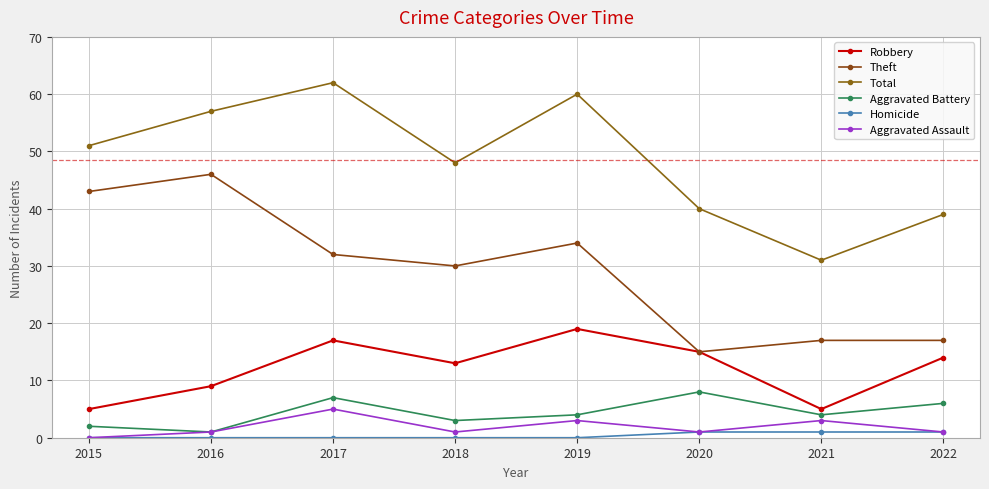

Rank the series by their maximum value, from lowest to highest.

Homicide, Aggravated Assault, Aggravated Battery, Robbery, Theft, Total